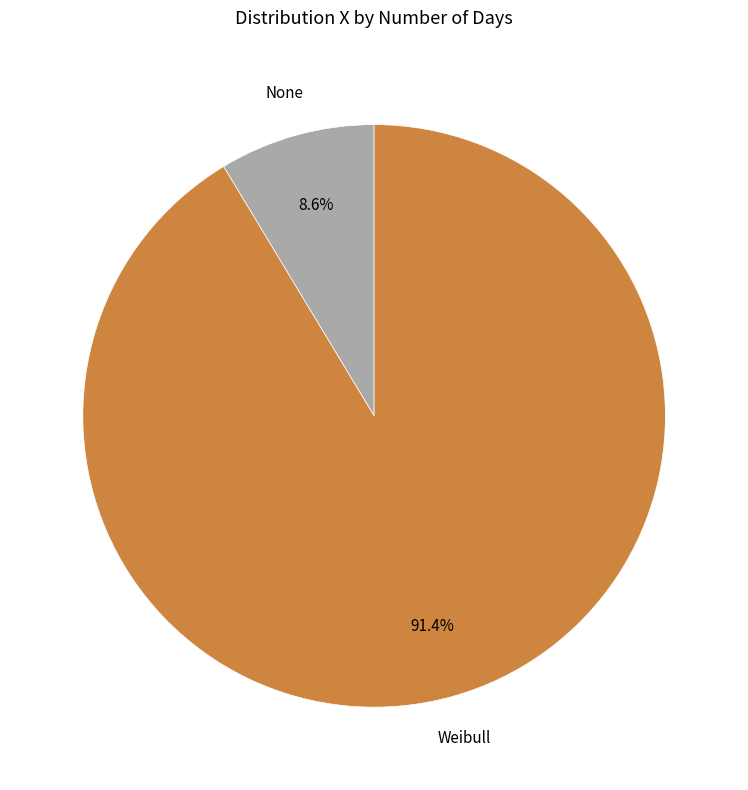

What is the smallest slice in the pie chart?

None